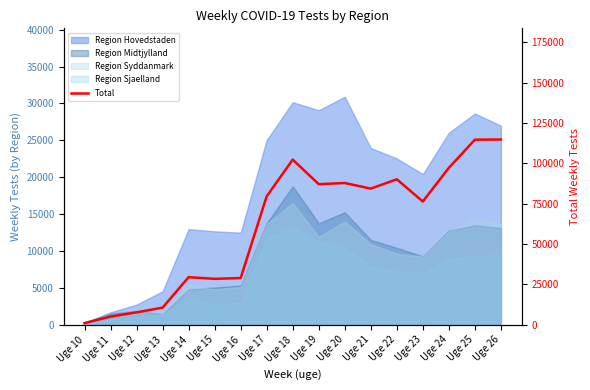

Which has a higher value, Uge 17 or Uge 14?

Uge 17